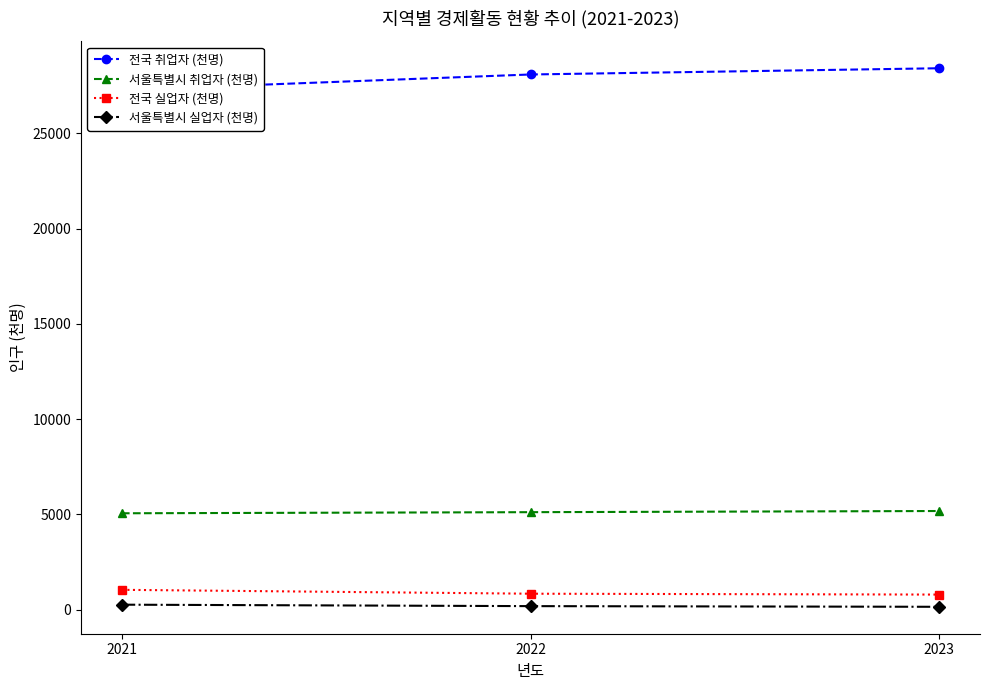

The 서울특별시 취업자 (천명) series shows 5113 at 2022. True or false?

True